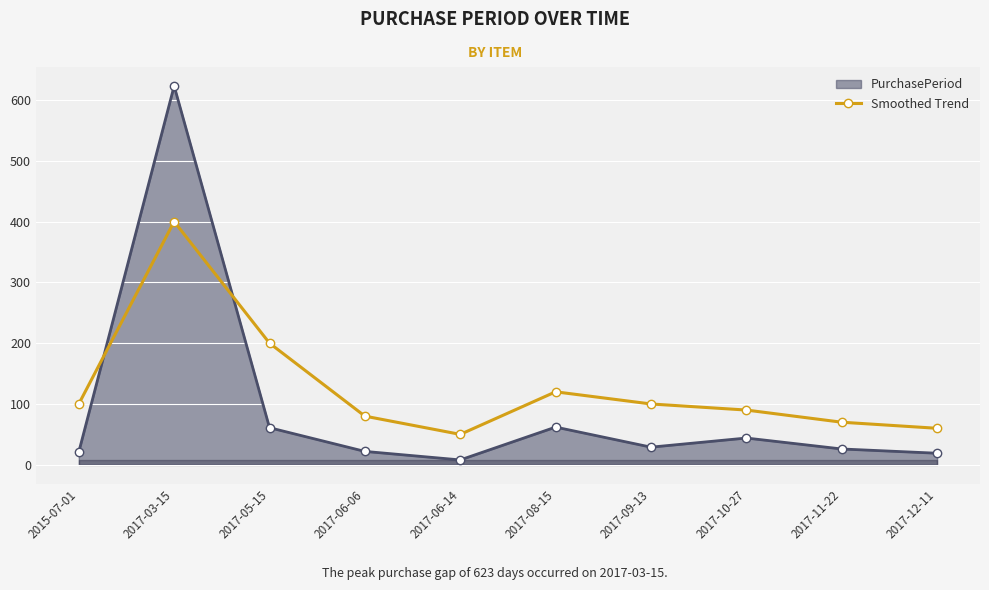

At which label is Smoothed Trend closest to 225?

2017-05-15